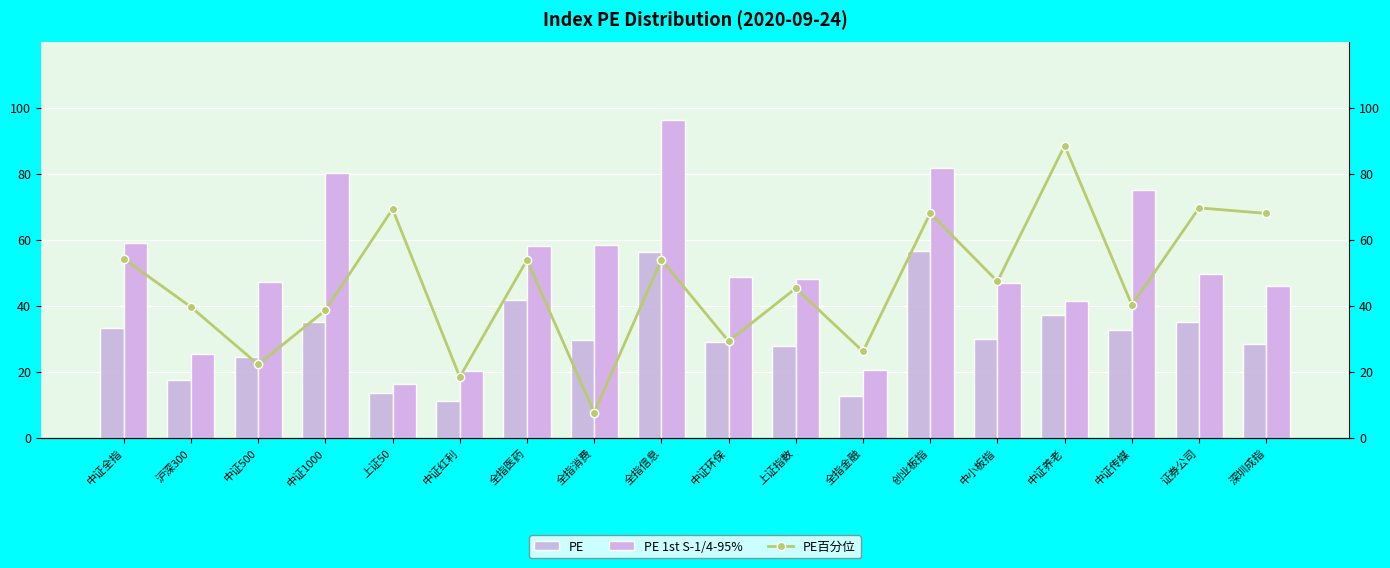

What is the difference between the highest and lowest values at 全指消费?

50.7